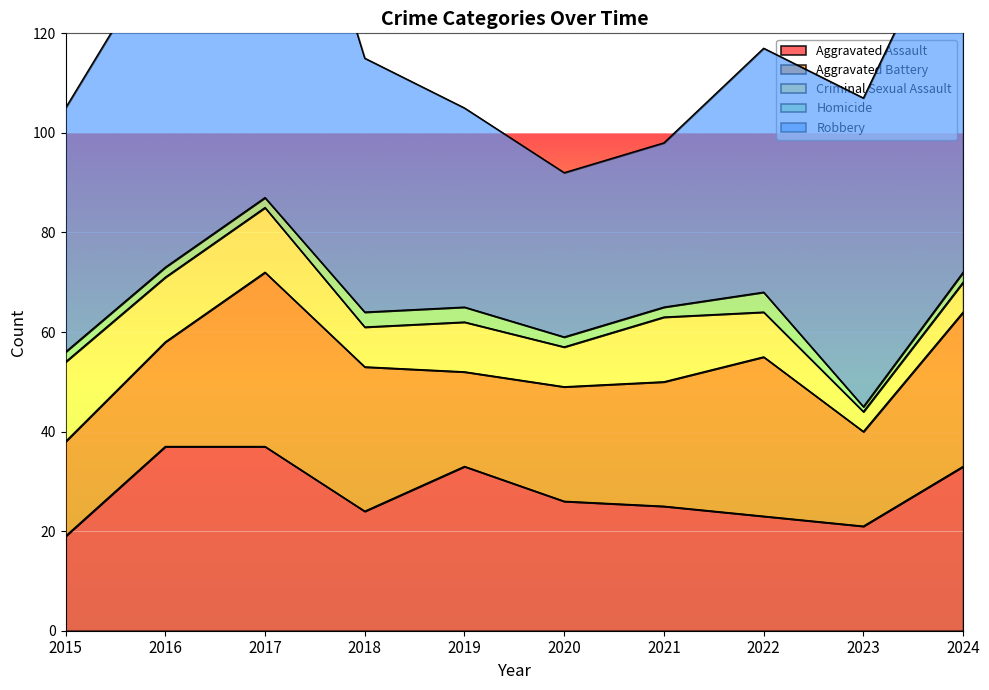

In Homicide, how many points are lower than both neighbors (excluding endpoints)?

1